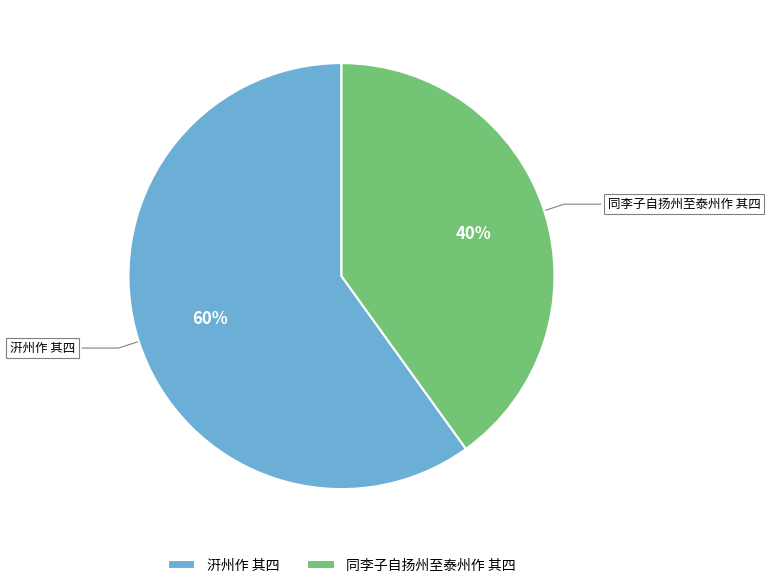

How many segments does this pie chart have?

2